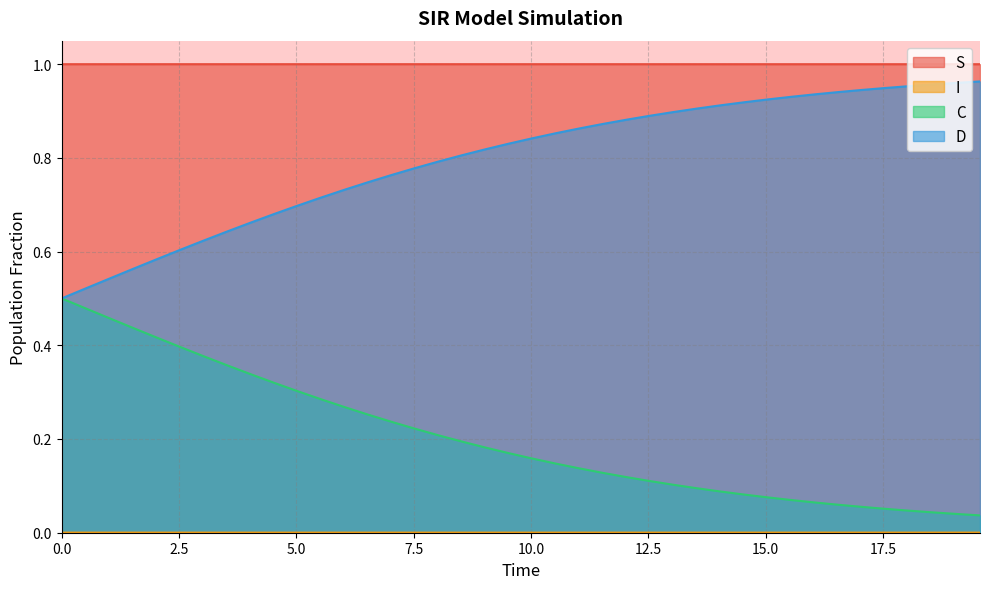

True or false: S and D intersect in this chart.

False